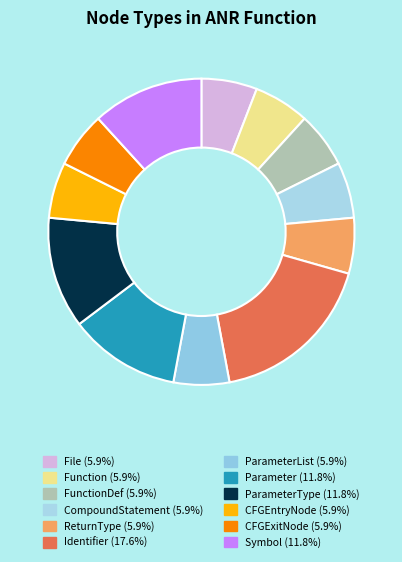

How many slices are in this pie chart?

12